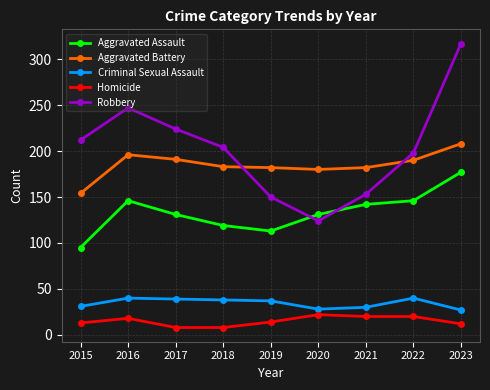

What is the minimum value for Homicide?

8